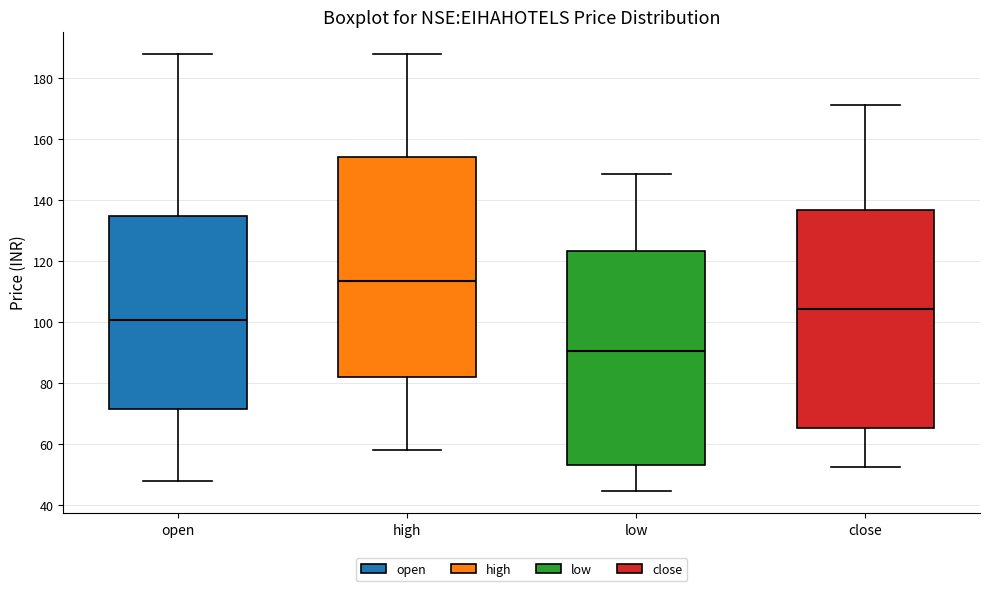

Where does the median line of the box for open sit on the y-axis? The values are not printed on the chart, so give them approximately, as read against the axis.

100